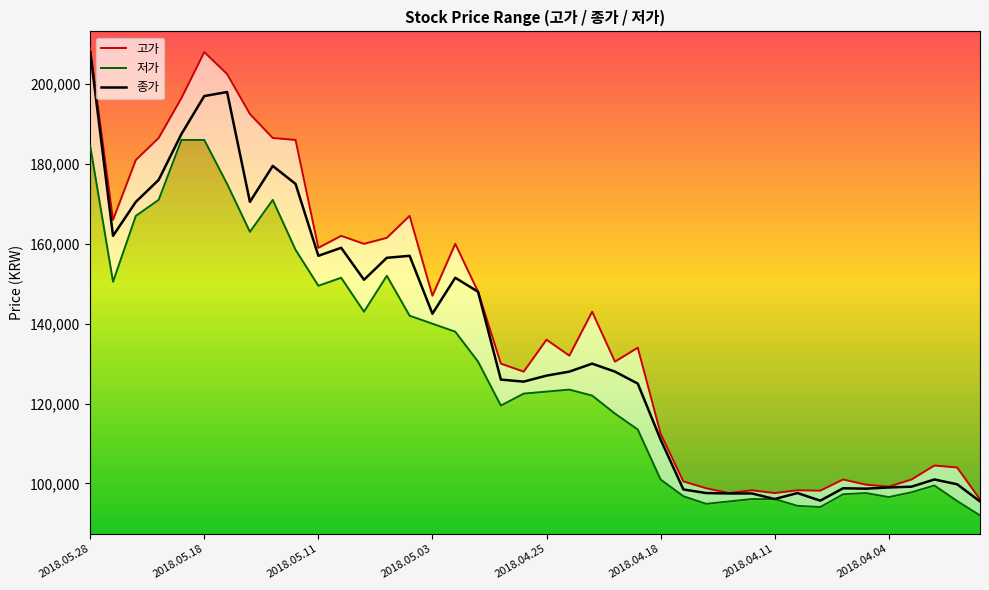

True or false: 종가 and 저가 cross at least once.

False